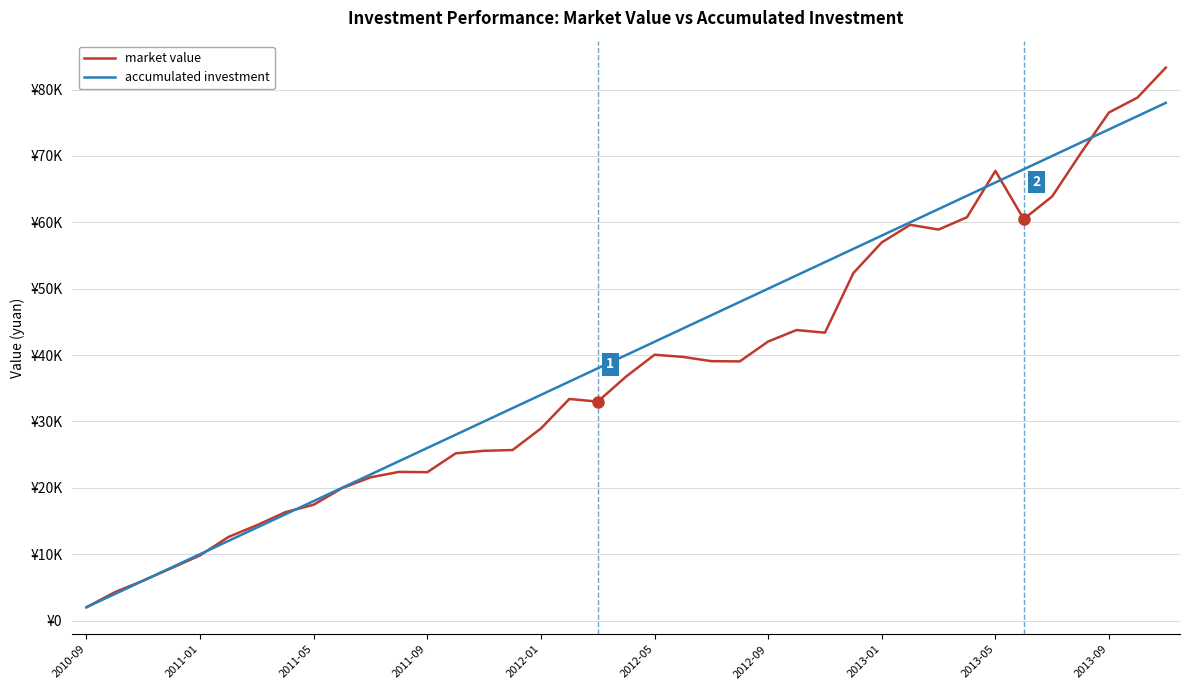

What is the minimum value for market value?

2000.0